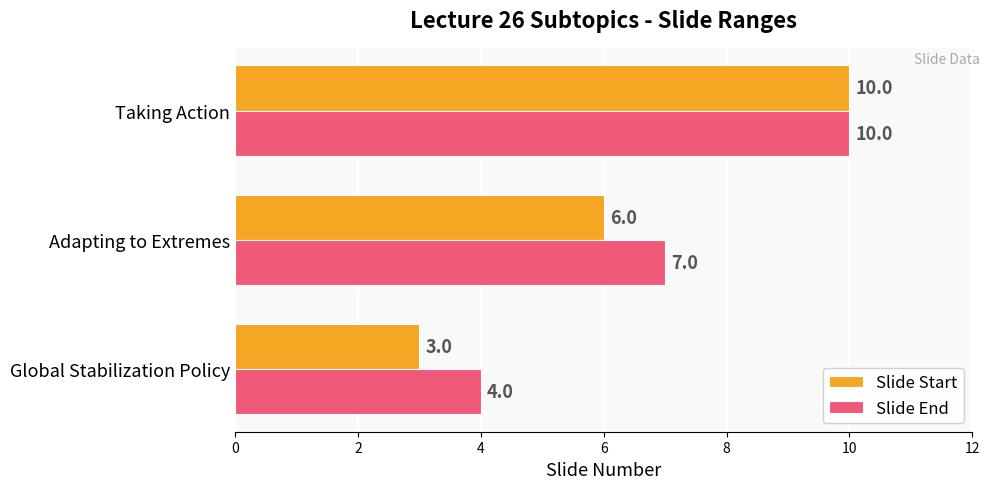

What is the sum of all Slide Start values?

19